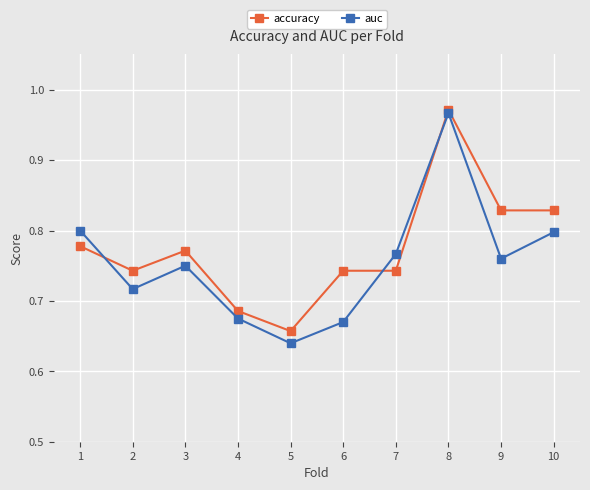

Which series has the largest range (max minus min)?

auc